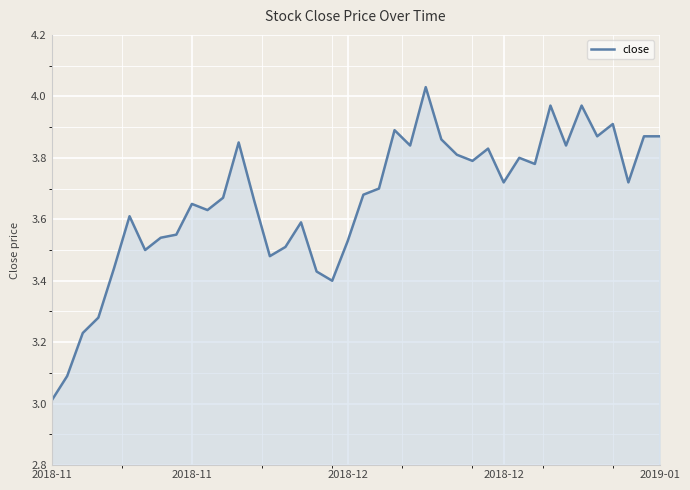

What is the difference between the maximum and minimum values?

1.0